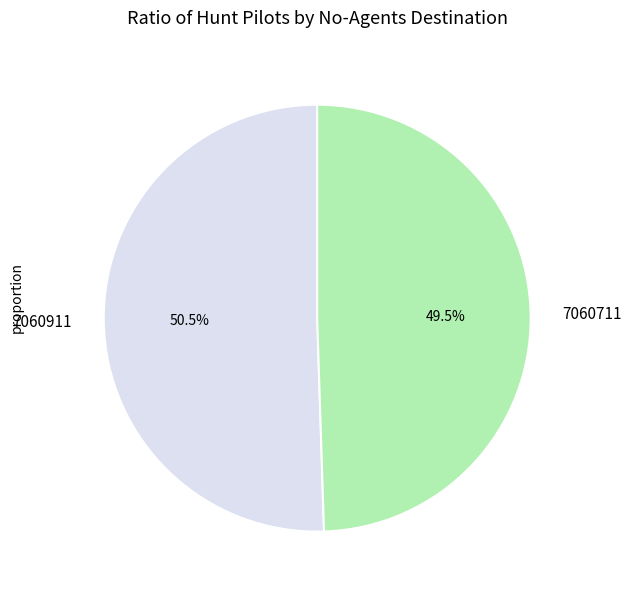

Which category has the smallest portion of the pie?

7060711